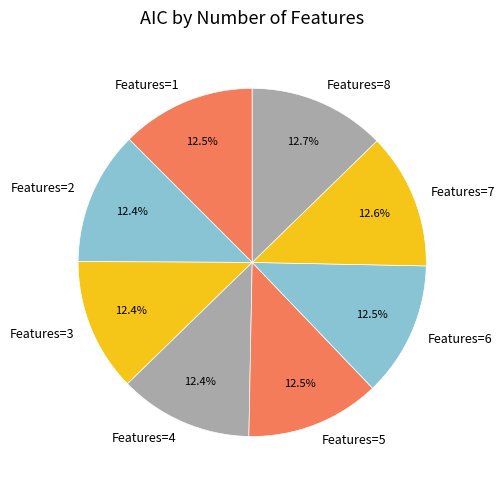

Approximately how many times larger is the value at Features=6 compared to Features=7?

1.0